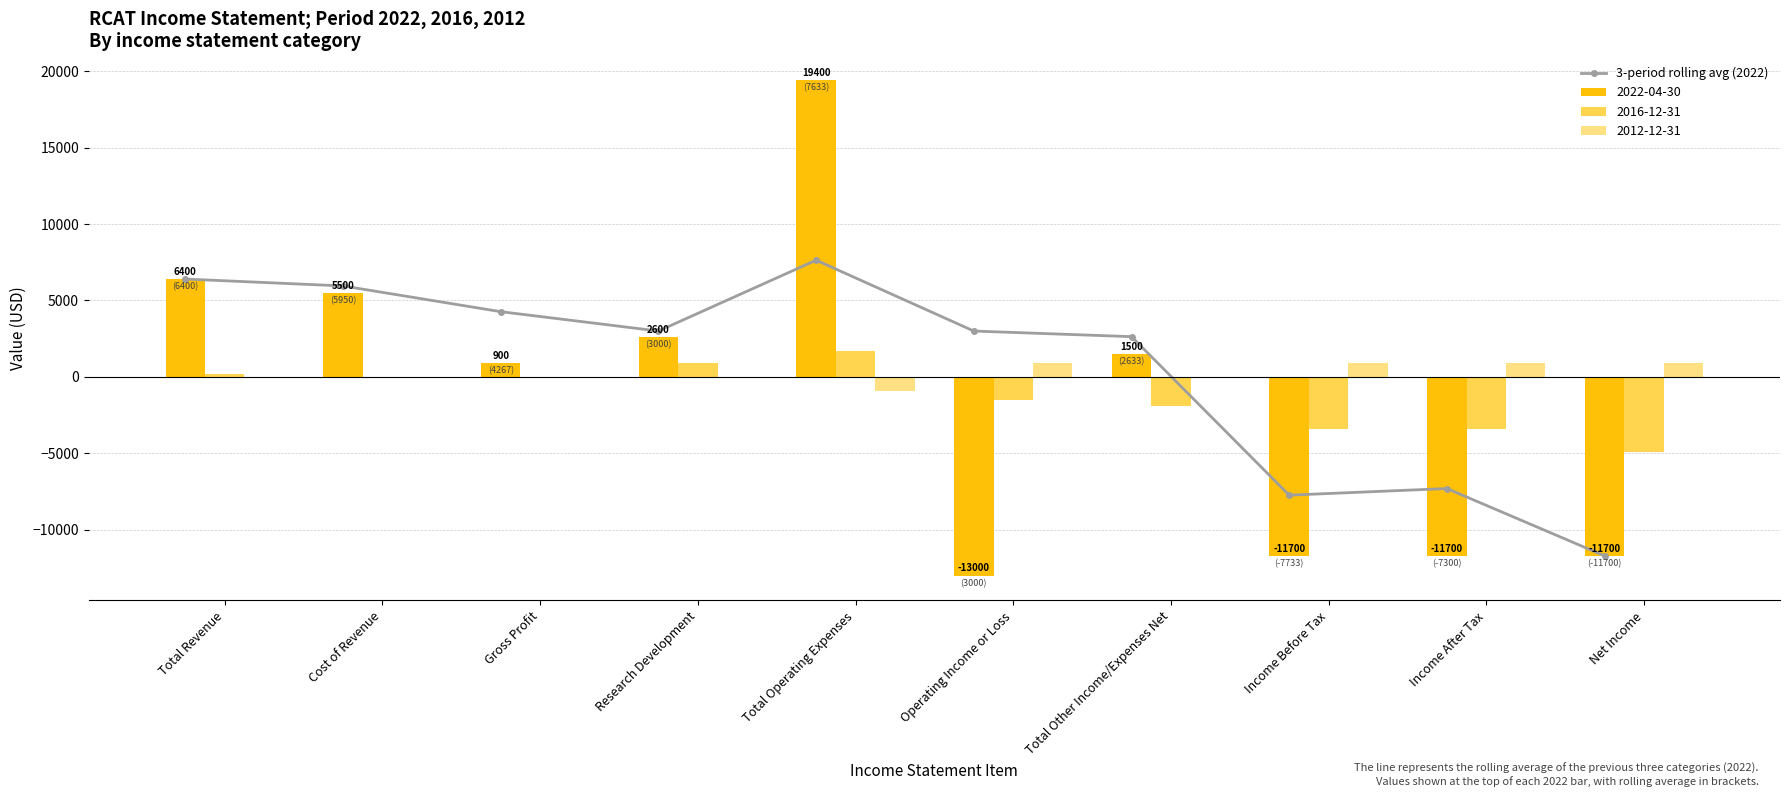

What is the label of the 10th bar from the right?

Total Revenue